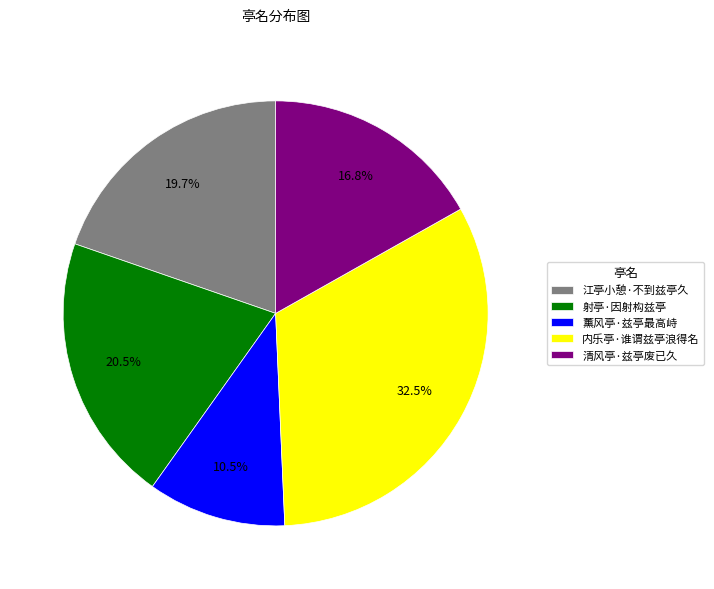

To the nearest percent, what portion does 清风亭·兹亭废已久 represent?

17%